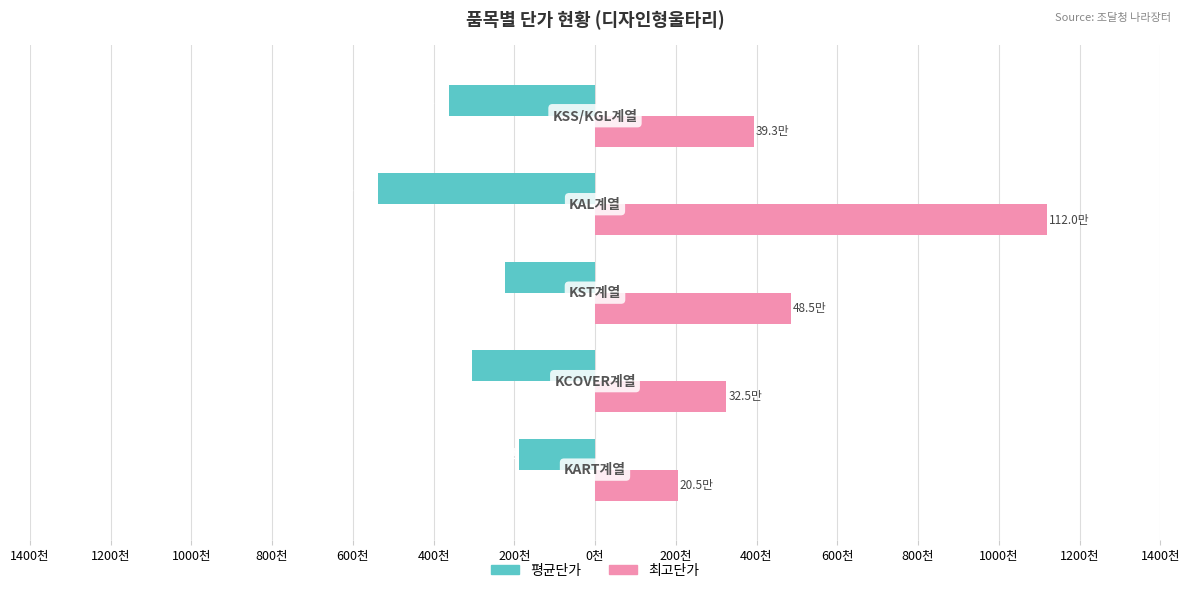

What are all the series names shown in the legend?

평균단가, 최고단가